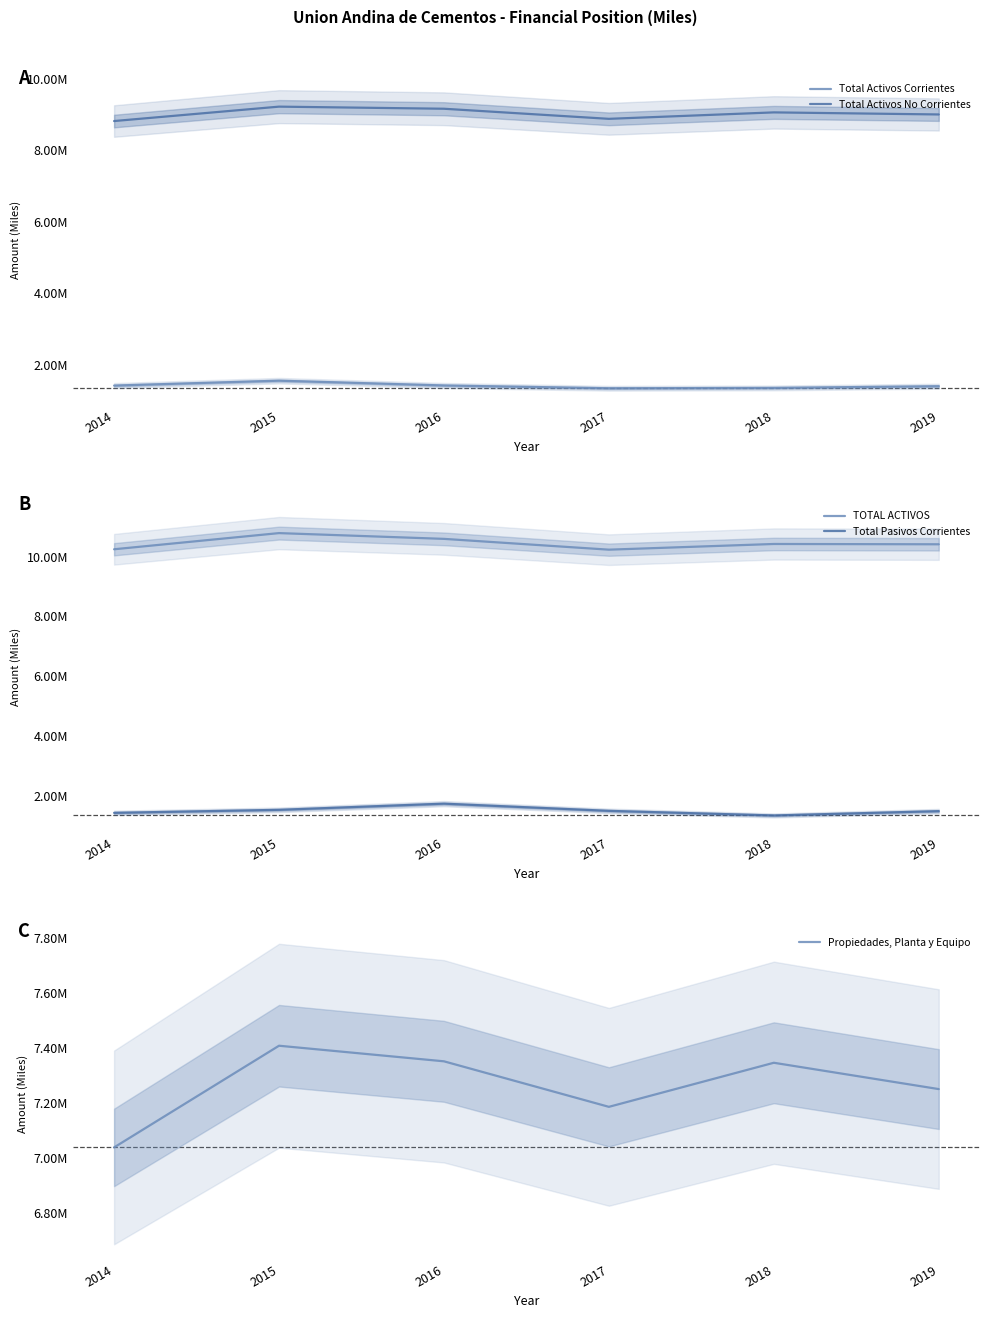

Reading right to left, extract all data points from this chart.

Total Activos Corrientes: 2019=1404576	2018=1356797	2017=1347251	2016=1425578	2015=1559470	2014=1422552
Total Activos No Corrientes: 2019=9007278	2018=9065203	2017=8884671	2016=9167129	2015=9226027	2014=8822914
TOTAL ACTIVOS: 2019=10411854	2018=10422000	2017=10231922	2016=10592707	2015=10785497	2014=10245466
Total Pasivos Corrientes: 2019=1496253	2018=1351807	2017=1505929	2016=1746416	2015=1540037	2014=1439259
Propiedades, Planta y Equipo: 2019=7250398	2018=7346038	2017=7185922	2016=7351319	2015=7407913	2014=7038511